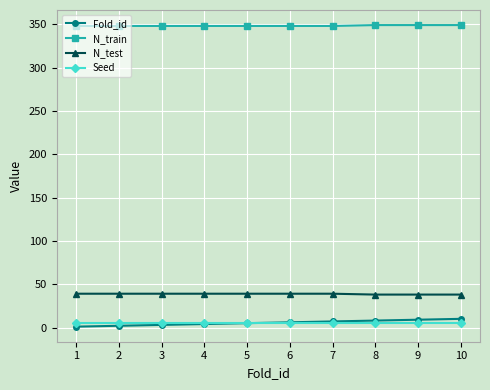

What is the sum of the N_test values at 6 and 9?

77